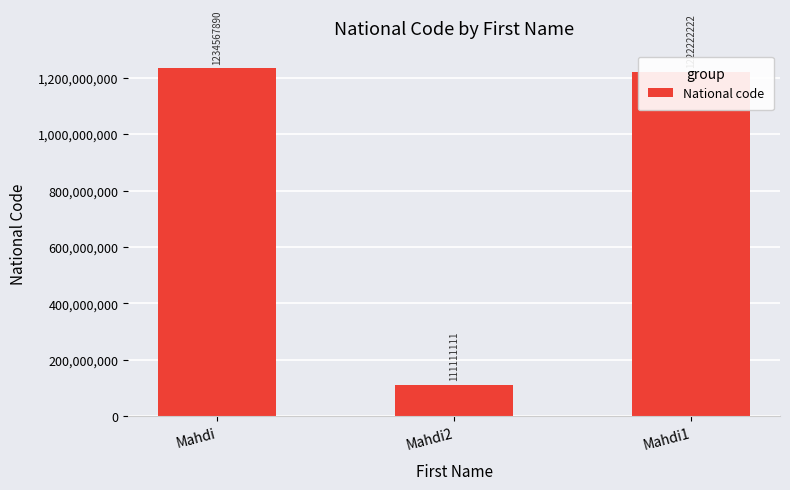

Between Mahdi2 and Mahdi1, which is larger?

Mahdi1